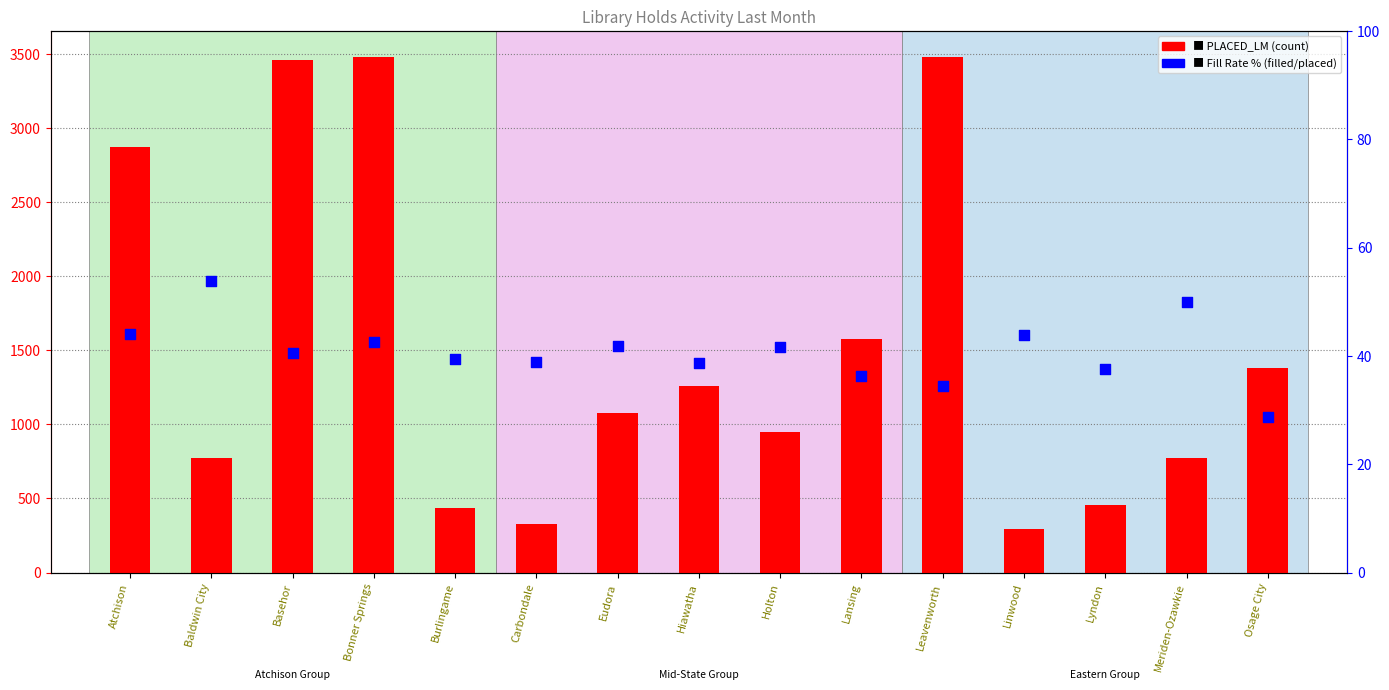

Which series reaches the minimum Y coordinate?

Fill Rate %